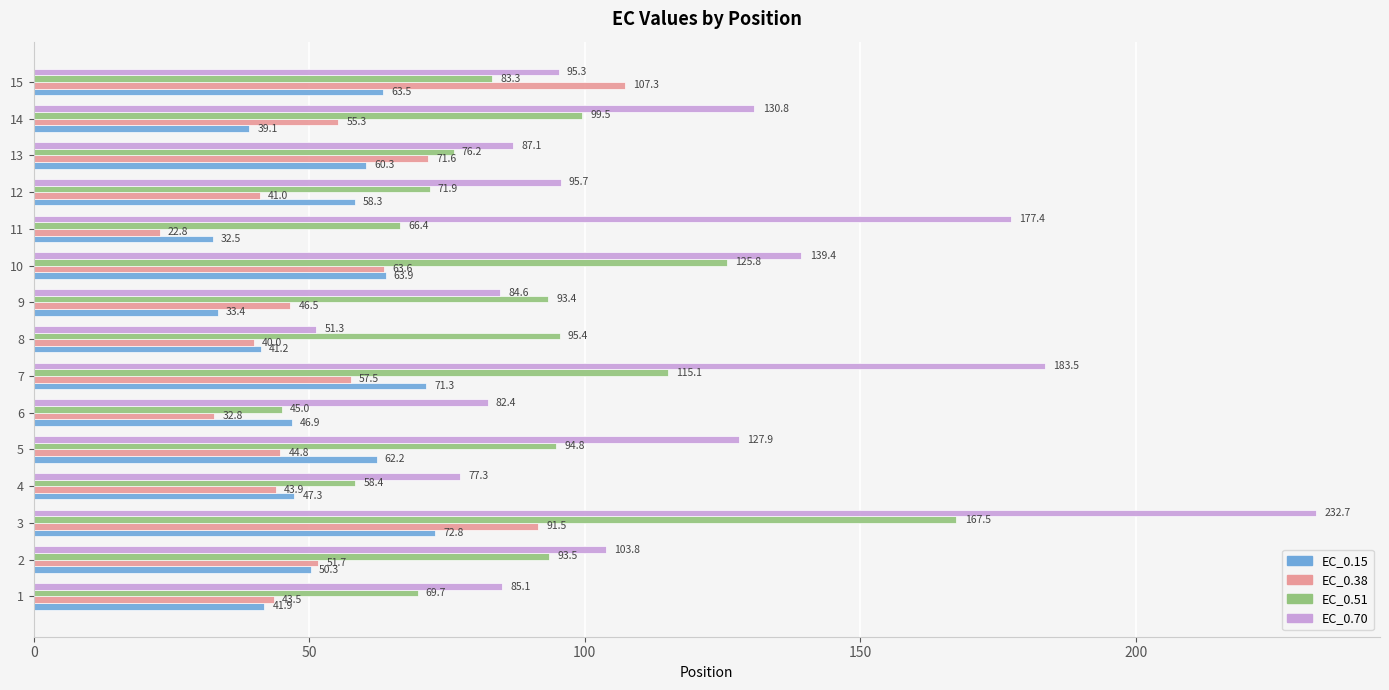

How many distinct data groups are displayed?

4